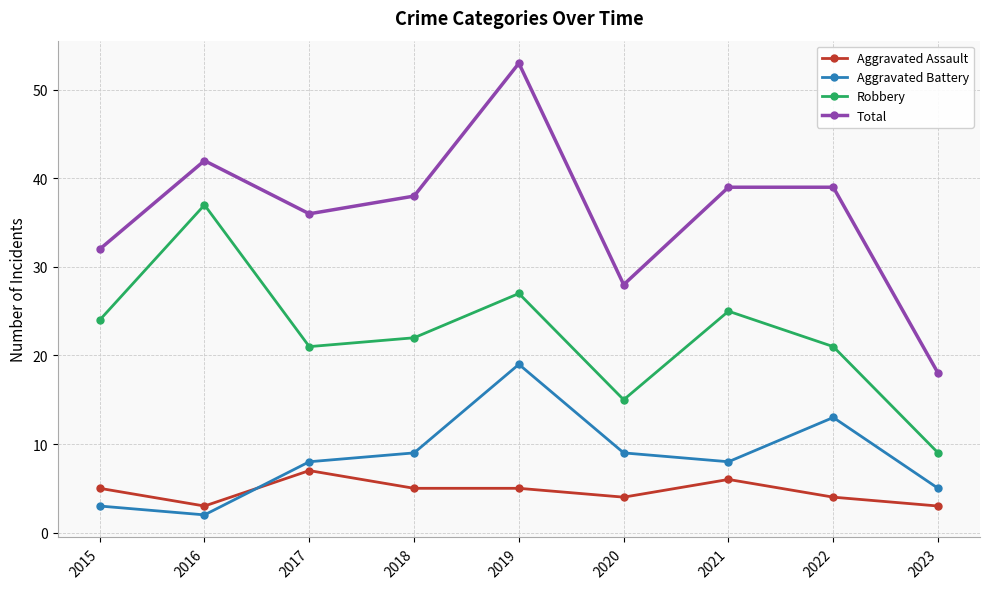

Which category has the lowest value across all series?

2016